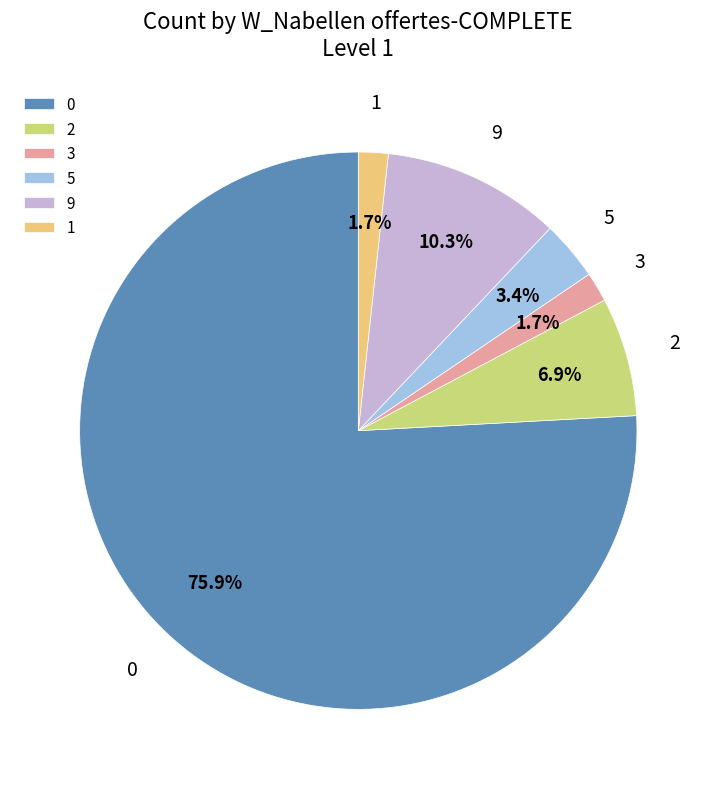

To the nearest percent, what portion does 9 represent?

10%